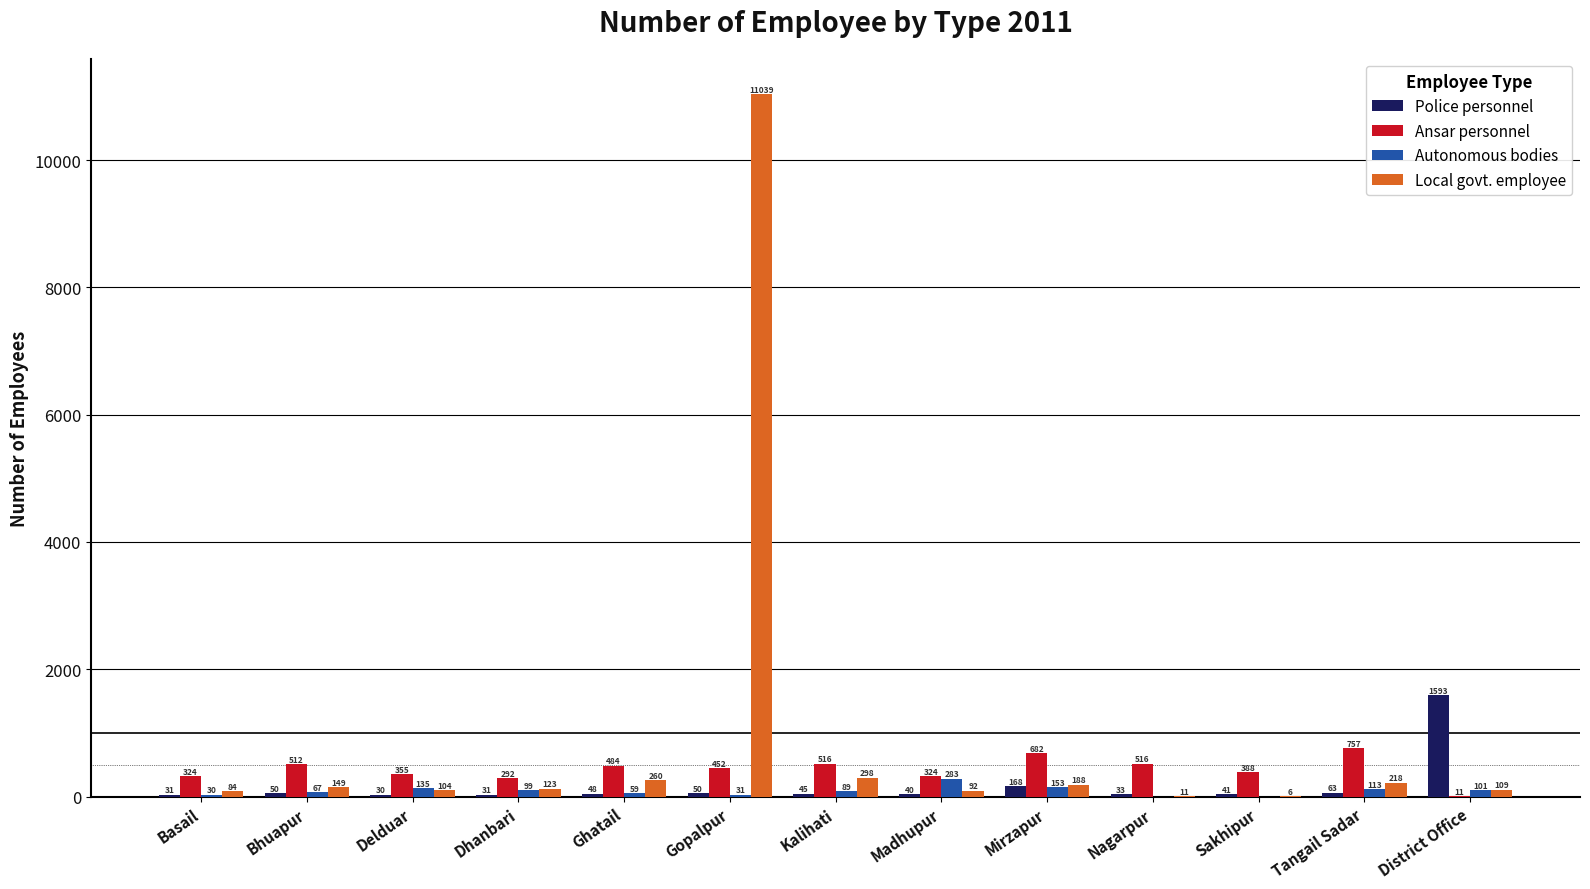

Is it true that Local govt. employee equals 188 at Mirzapur?

True